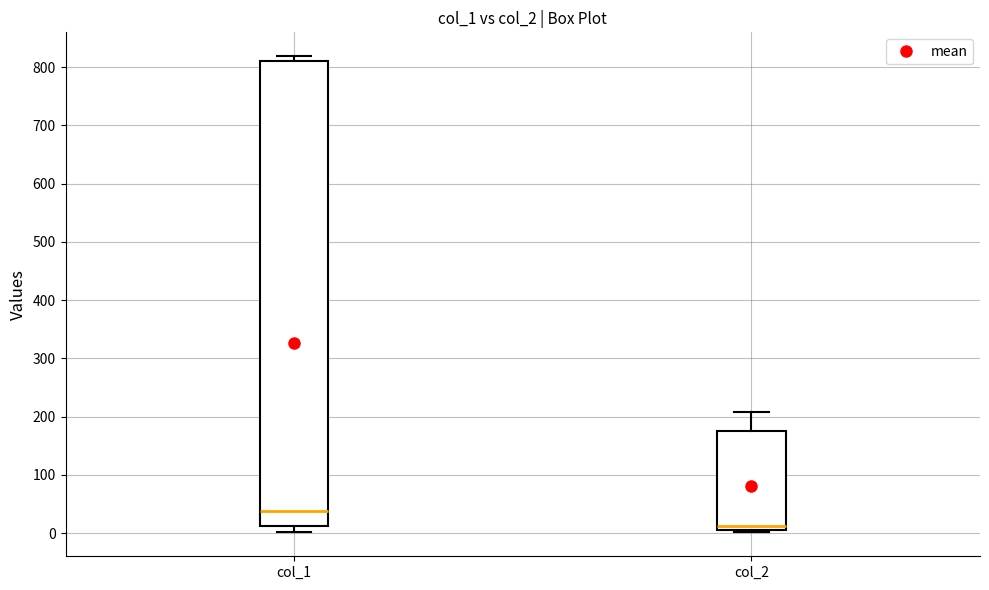

Reading left to right, transcribe this box plot: for each box, give where its median line is, the range the box spans, and where its two whiskers end, as read against the y-axis. The values are not printed on the chart, so give them approximately, as read against the axis.

col_1: median 40, box 10 to 810, whiskers 0 to 820
col_2: median 10 (just above the box's lower edge), box 10 to 170, whiskers 0 to 210